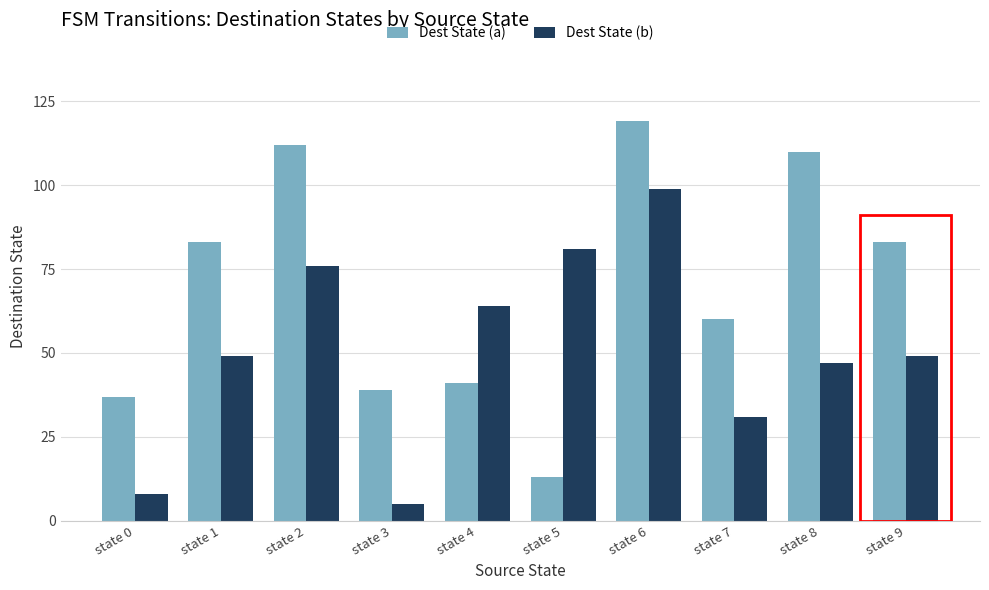

True or false: Dest State (a) has a value of 25 at state 4.

False